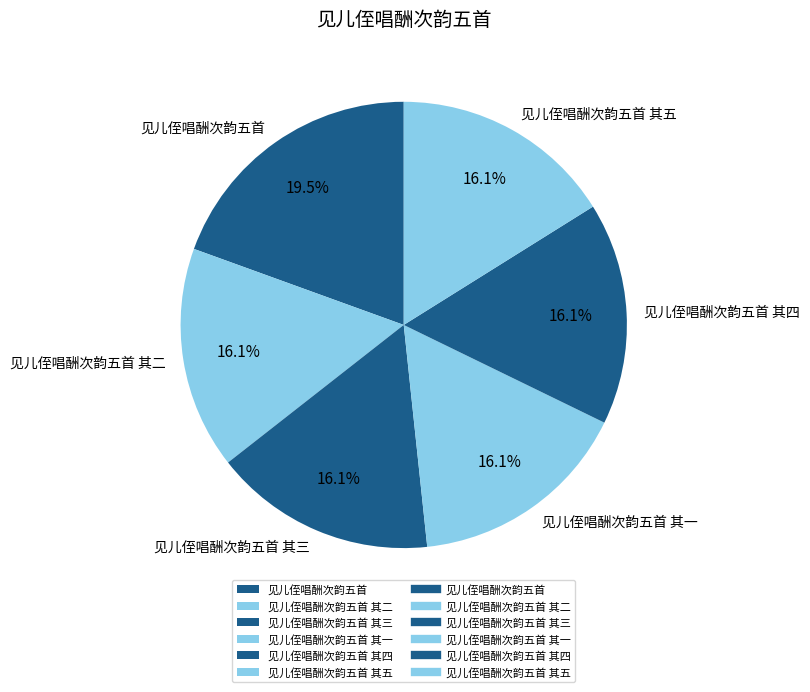

Approximately how many times larger is the value at 见儿侄唱酬次韵五首 其四 compared to 见儿侄唱酬次韵五首 其五?

1.0